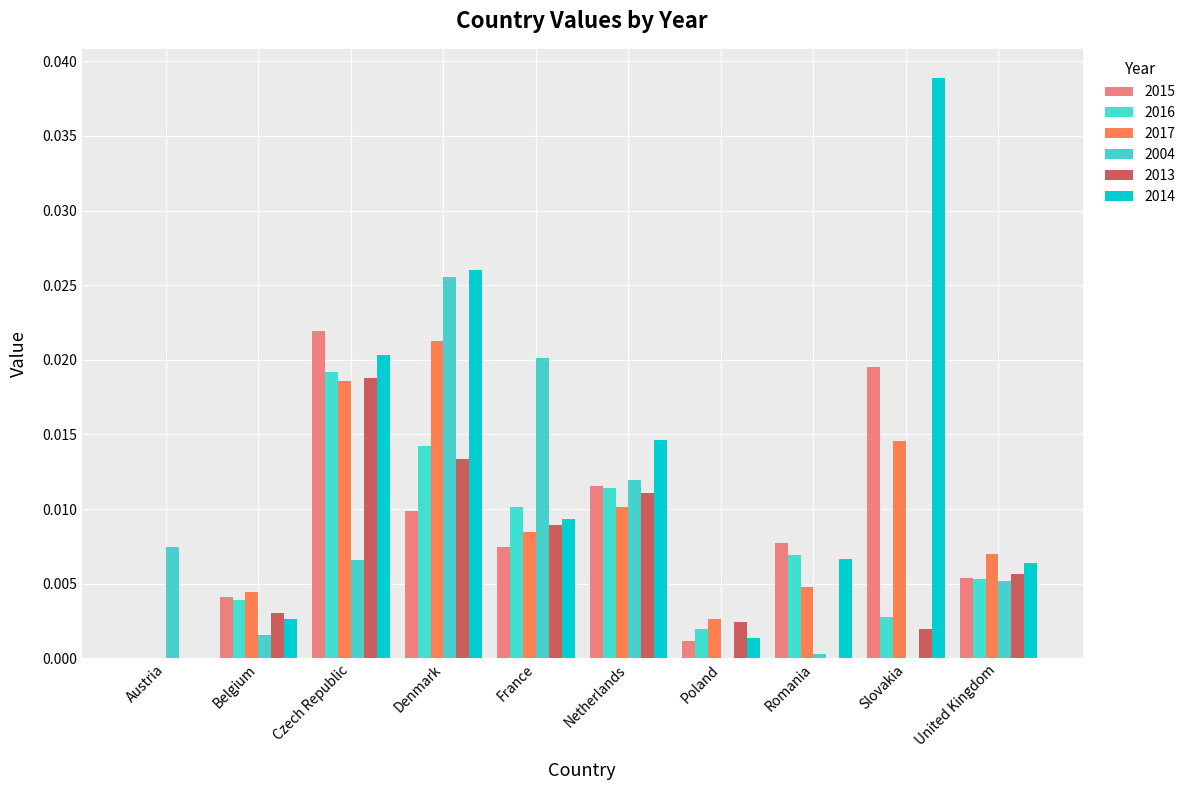

At how many categories does at least one series exceed 0?

10